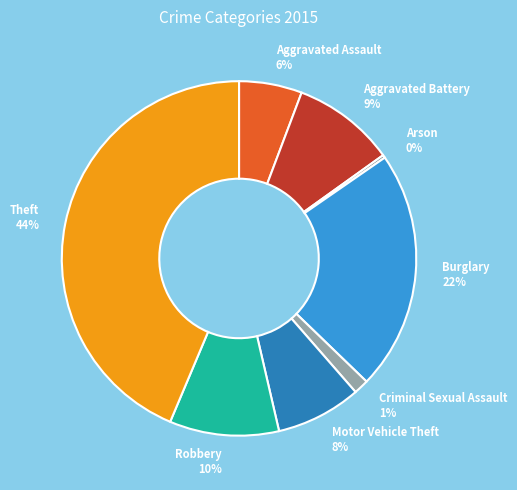

To the nearest percent, what is the average slice percentage?

12%